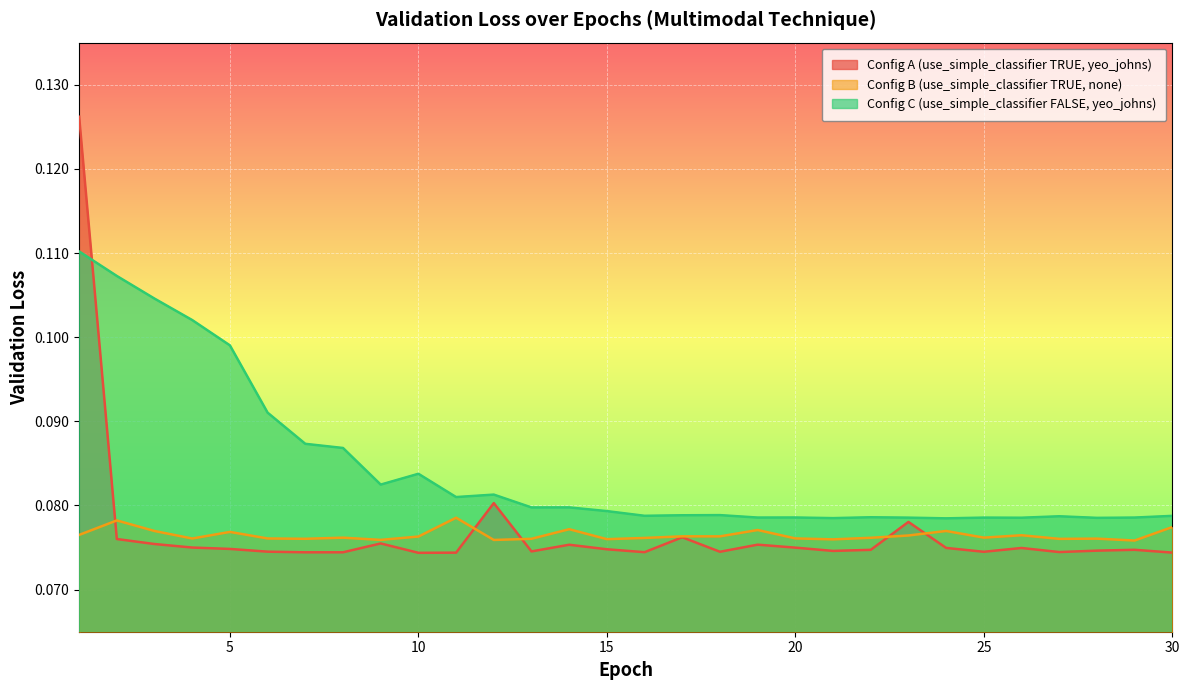

Which has a higher value, 30 or 6?

6